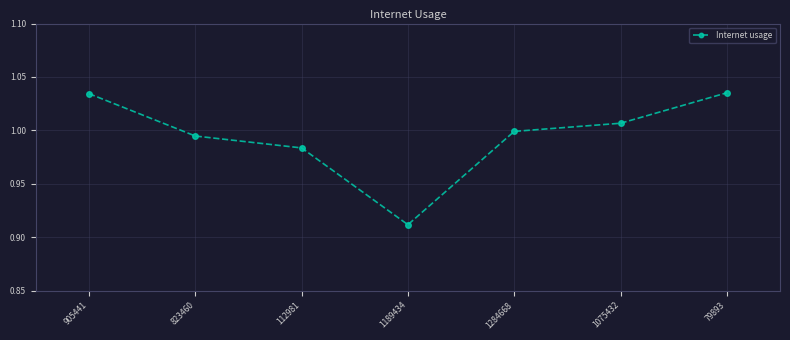

At which category does the data reach its first local valley?

1189434